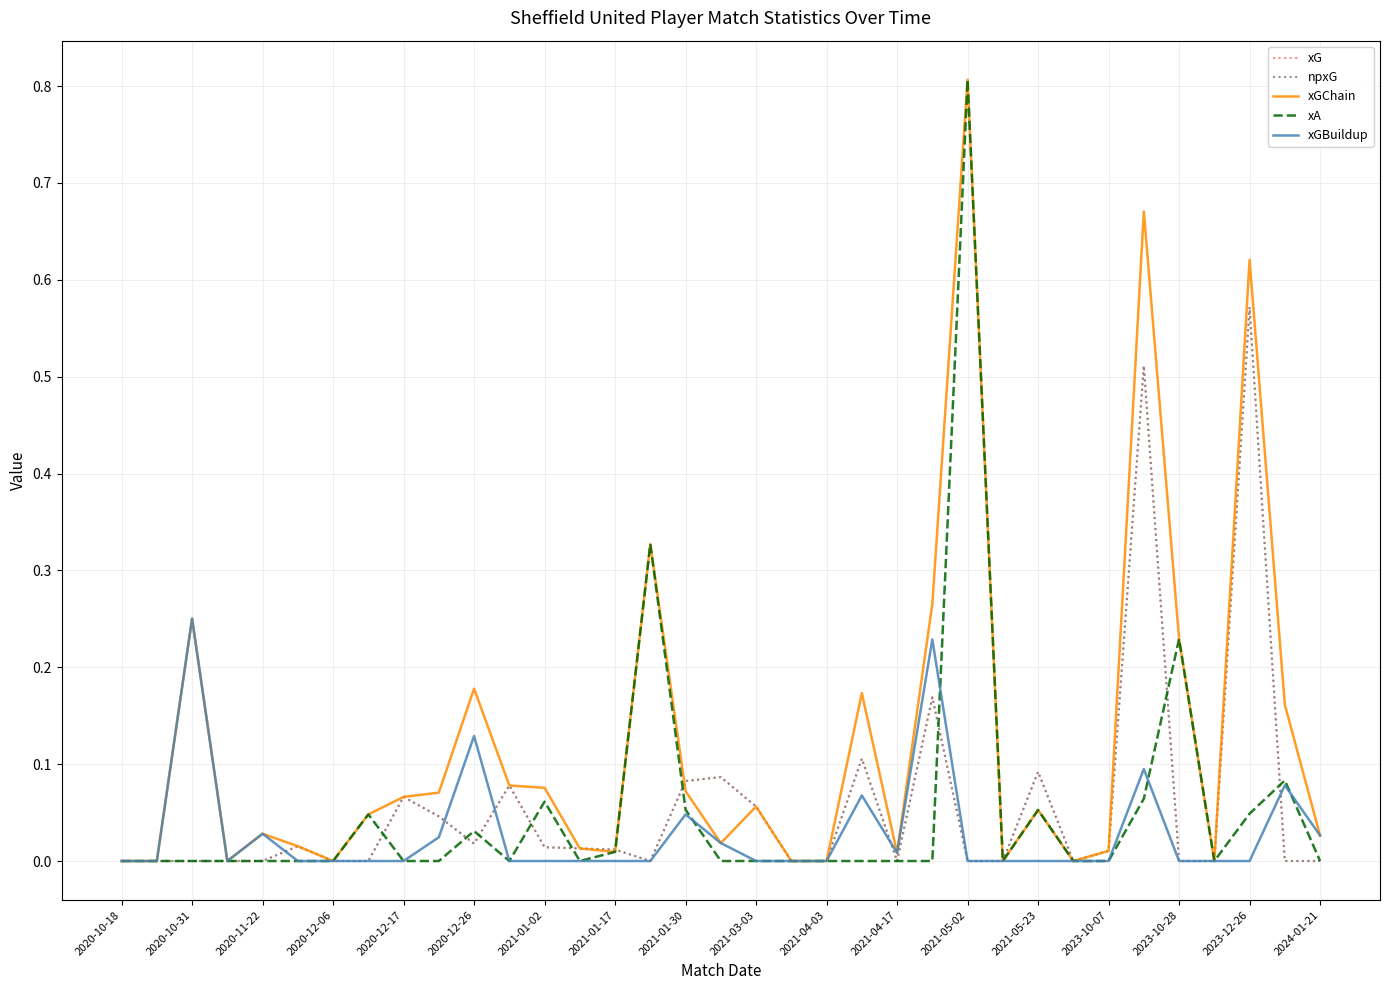

Is this an area chart (filled region under the line)?

No